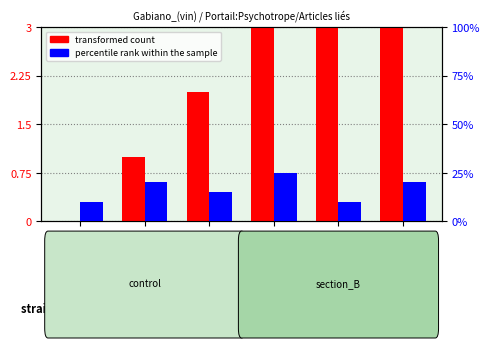

What is the value of the transformed count bar at the 3rd from the left?

2